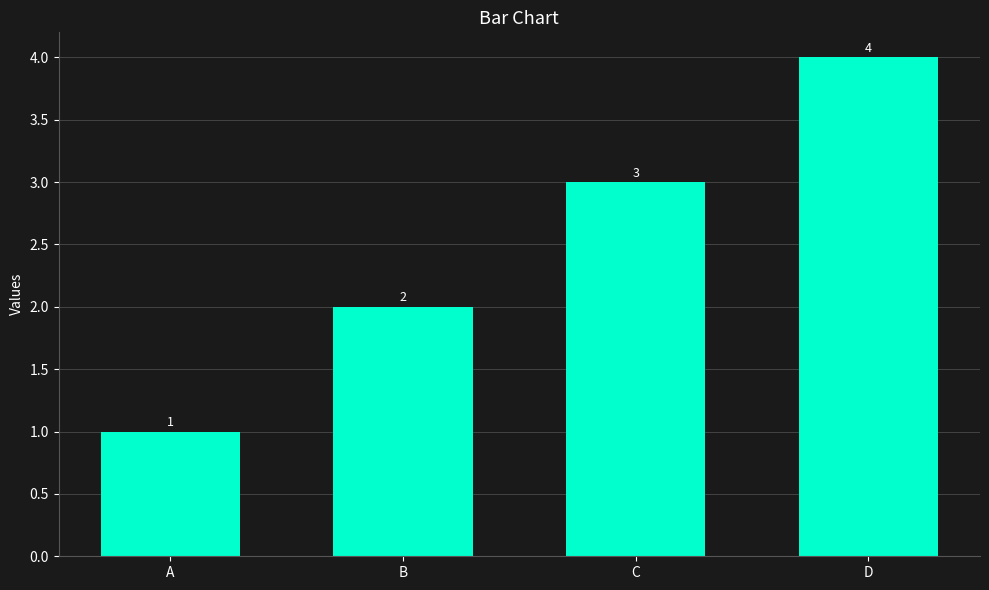

The chart shows a value of 3 at C. True or false?

True